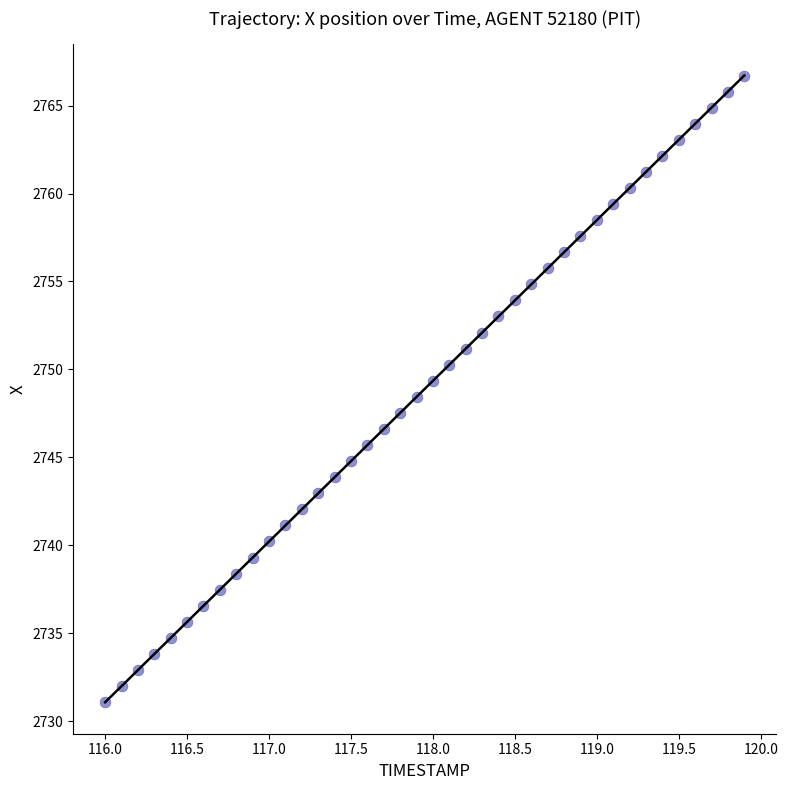

What is the range of X values (max minus min)?

3.9